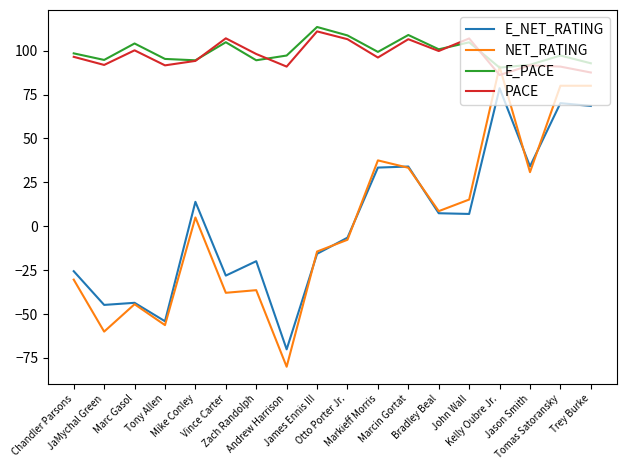

True or false: E_PACE and E_NET_RATING cross at least once.

False